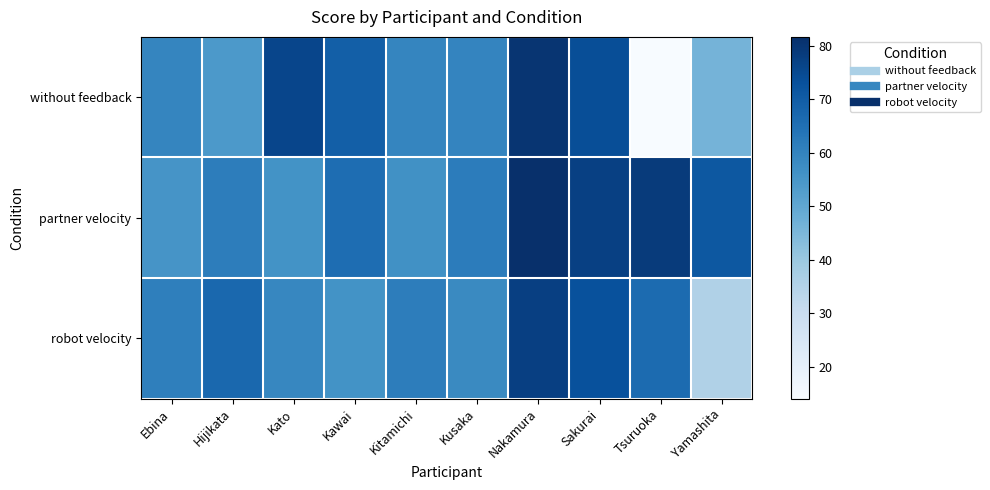

At which category does the chart reach its peak across all series?

Nakamura